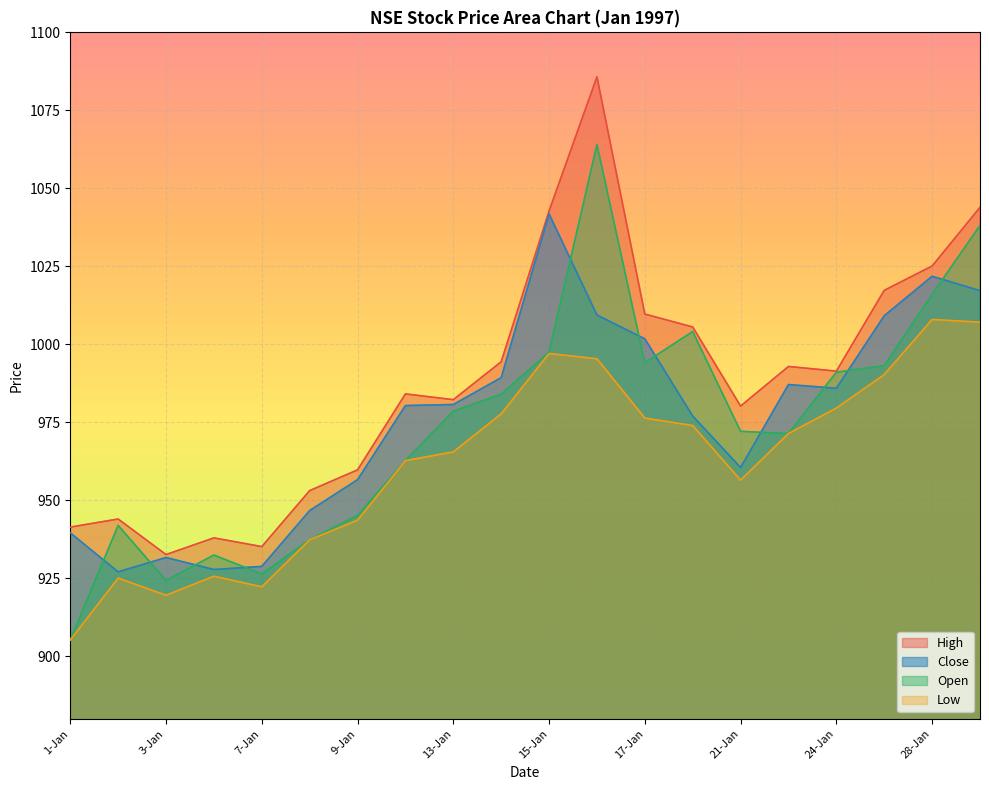

What is the sum of the Close values at 15-Jan and 6-Jan?

1969.6